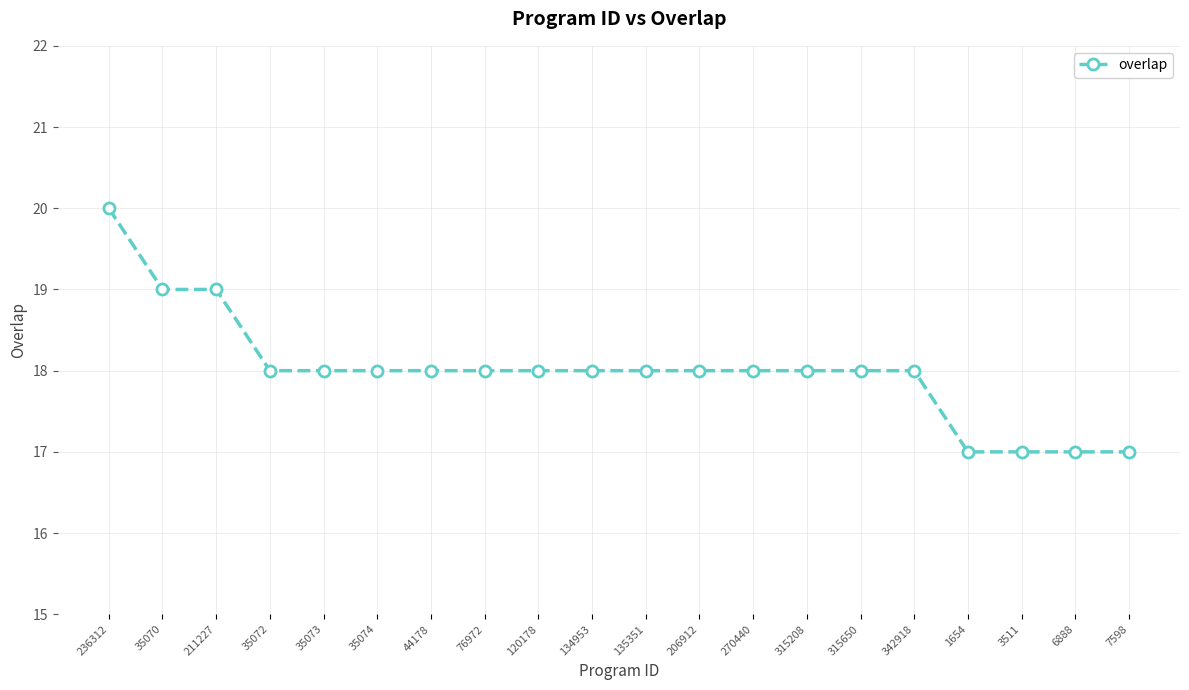

Which has a higher value, 236312 or 6888?

236312